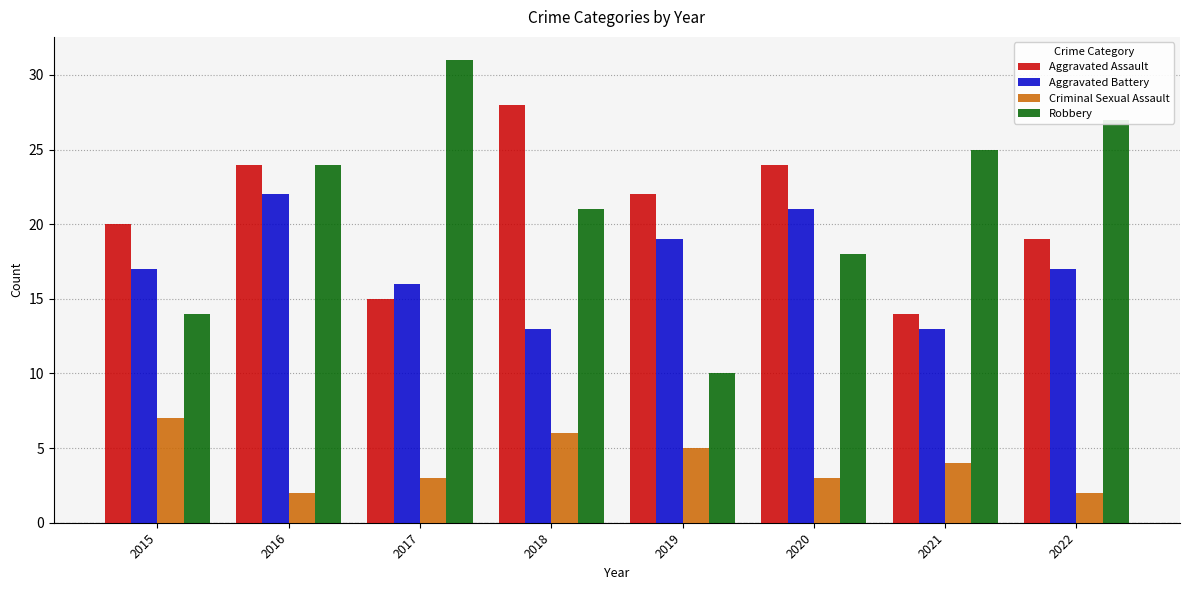

Is the value of Criminal Sexual Assault at 2015 greater than the value of Aggravated Battery at 2017?

No